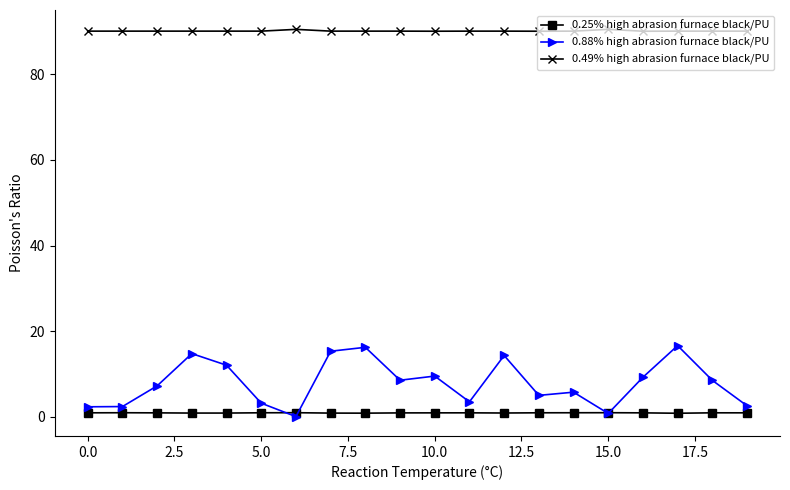

Which series has the widest spread of values?

0.88% high abrasion furnace black/PU